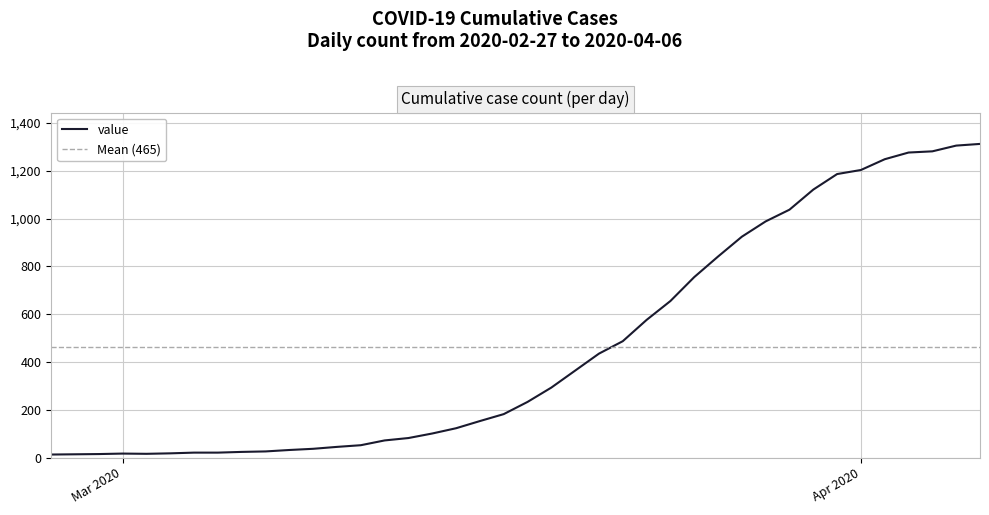

How many points are lower than both their immediate neighbors (excluding endpoints)?

1